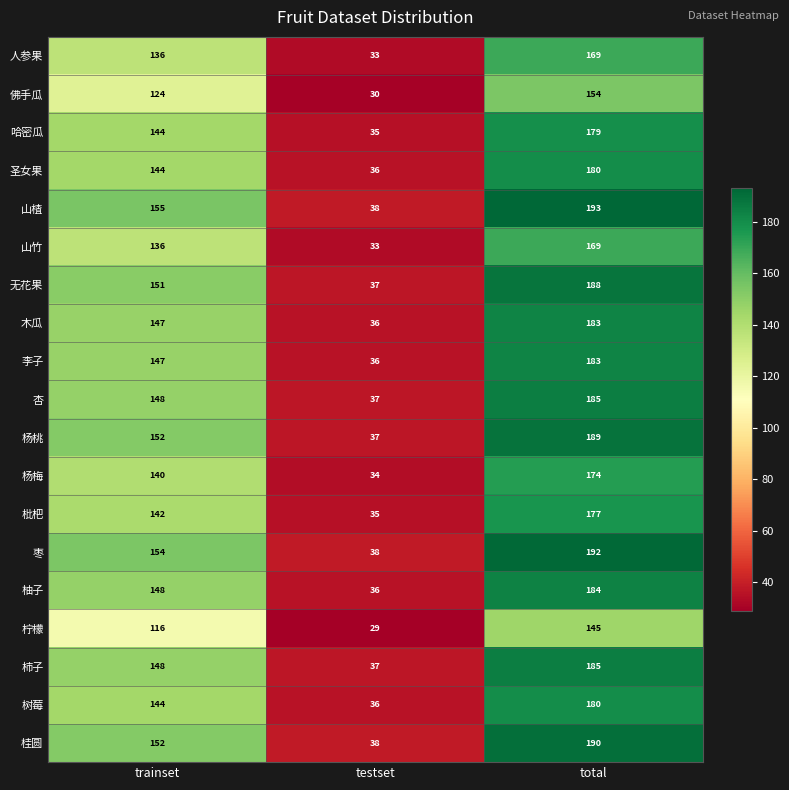

What is the difference between the second highest and minimum values in the 柿子 series?

111